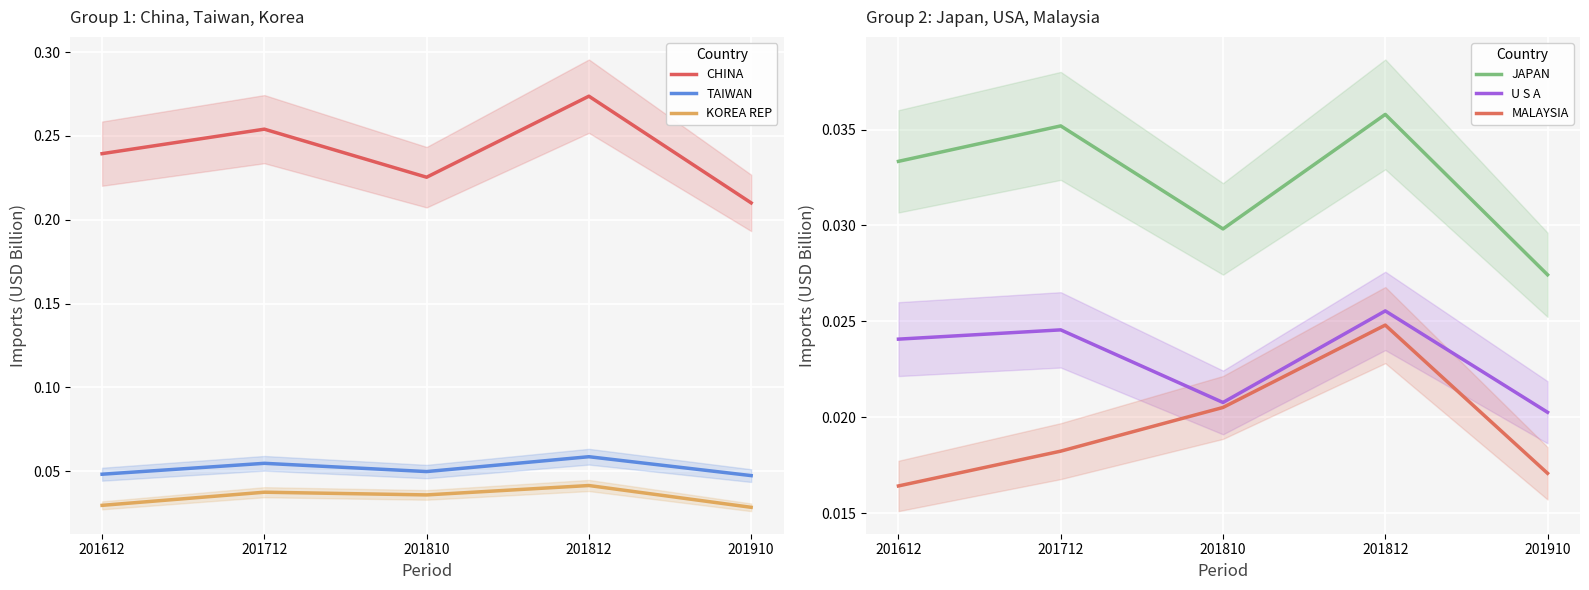

Which series changed the most between 201612 and 201812?

CHINA